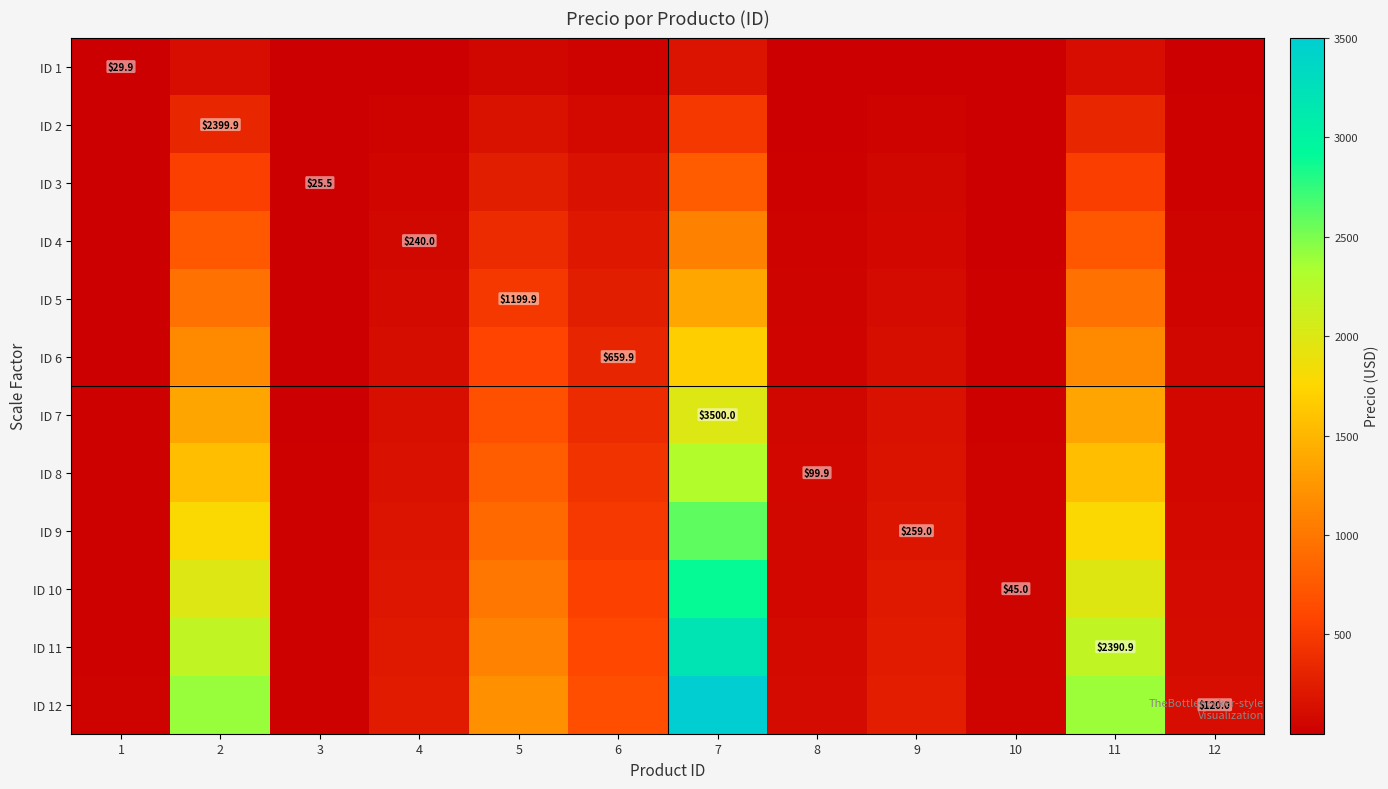

Rank the series at 1 from highest to lowest value.

ID 12, ID 11, ID 10, ID 9, ID 8, ID 7, ID 6, ID 5, ID 4, ID 3, ID 2, ID 1